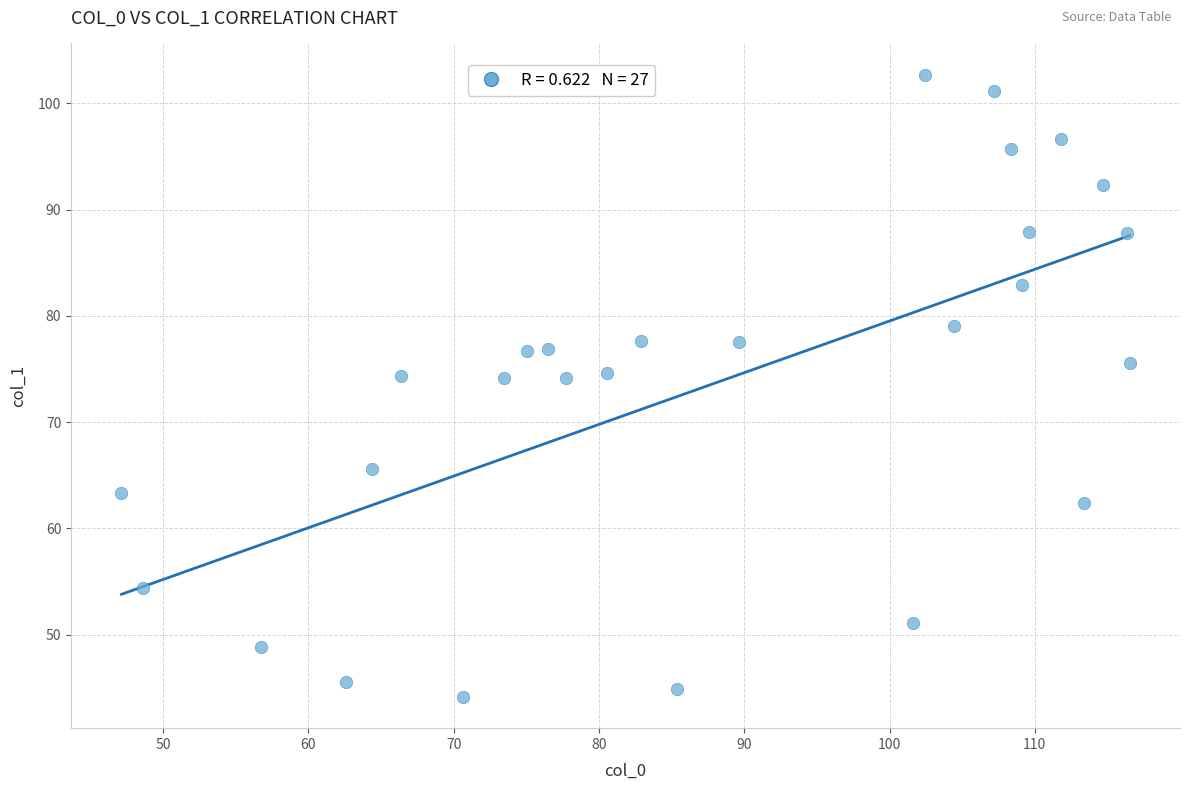

What is the range of X values (max minus min)?

69.4